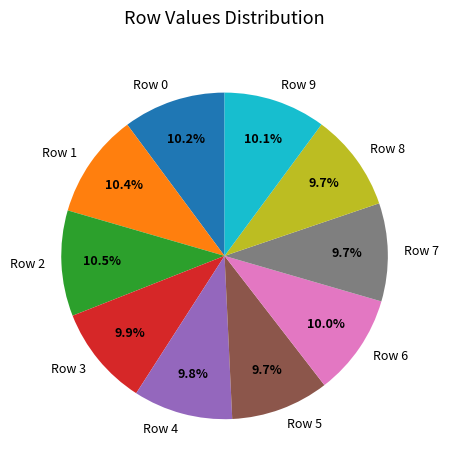

Is Row 4 the majority of the pie?

No